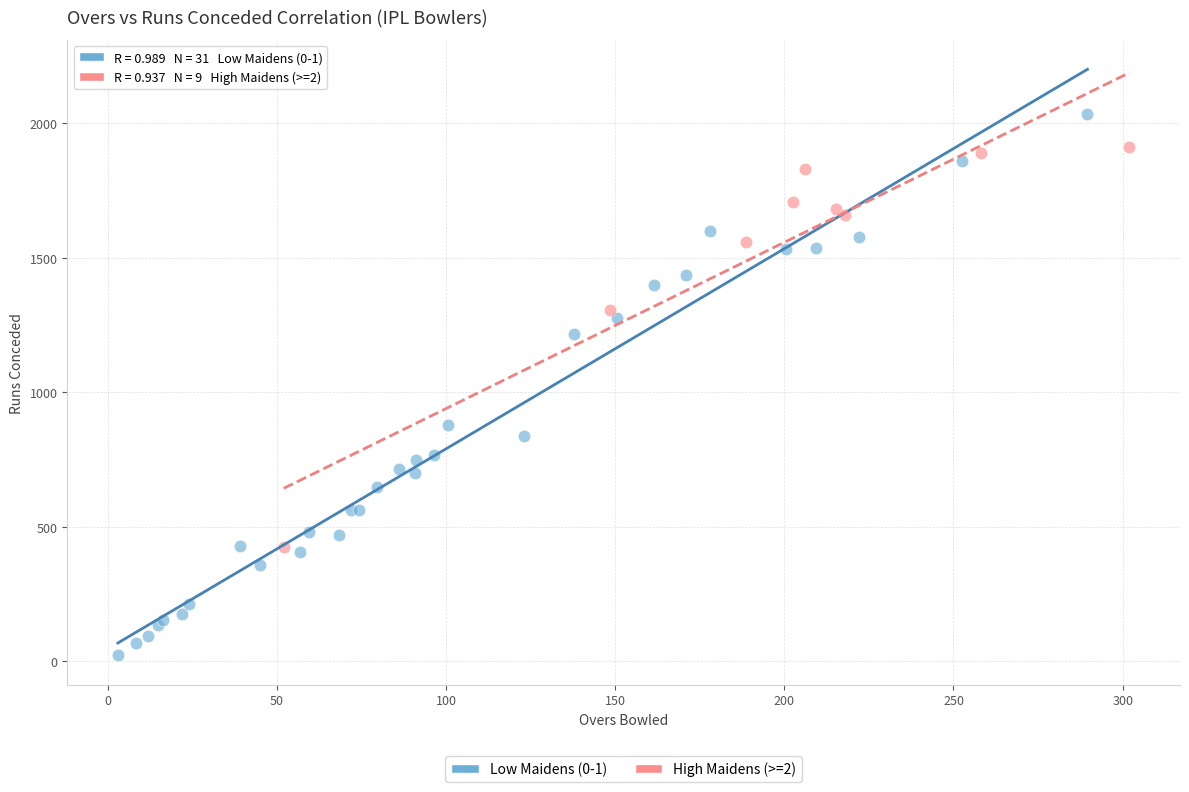

Which series has the largest Y range (max minus min)?

Low Maidens (0-1)